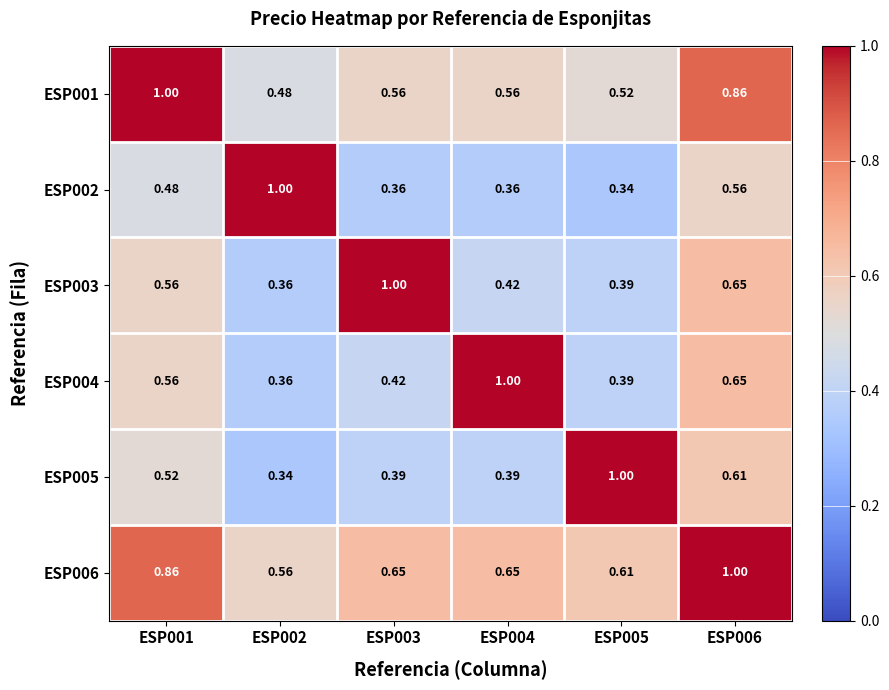

Is the value of ESP001 at ESP005 greater than the value of ESP004 at ESP004?

No